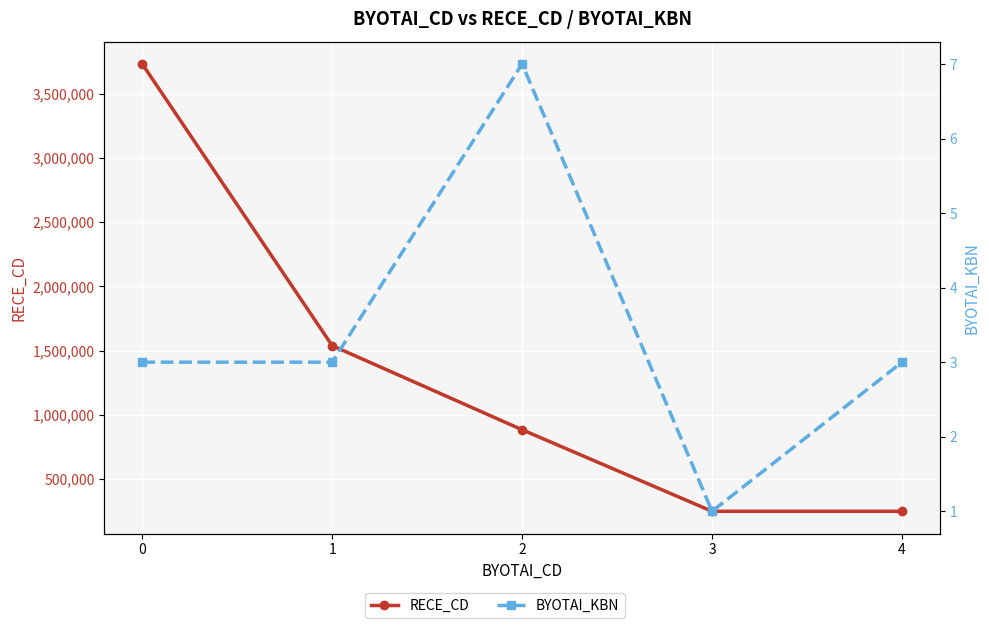

Reading left to right, list all the values displayed in this chart.

RECE_CD: 3731012	1539004	884584	250001	250001
BYOTAI_KBN: 3	3	7	1	3